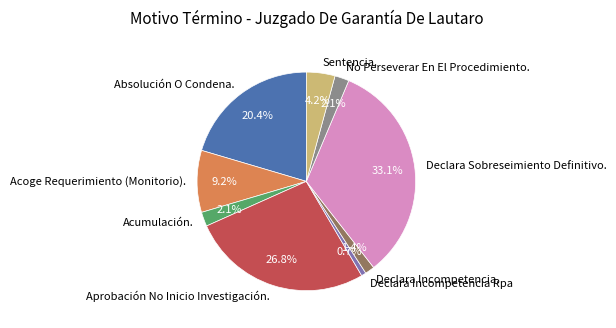

Does No Perseverar En El Procedimiento. represent more than half of the total?

No